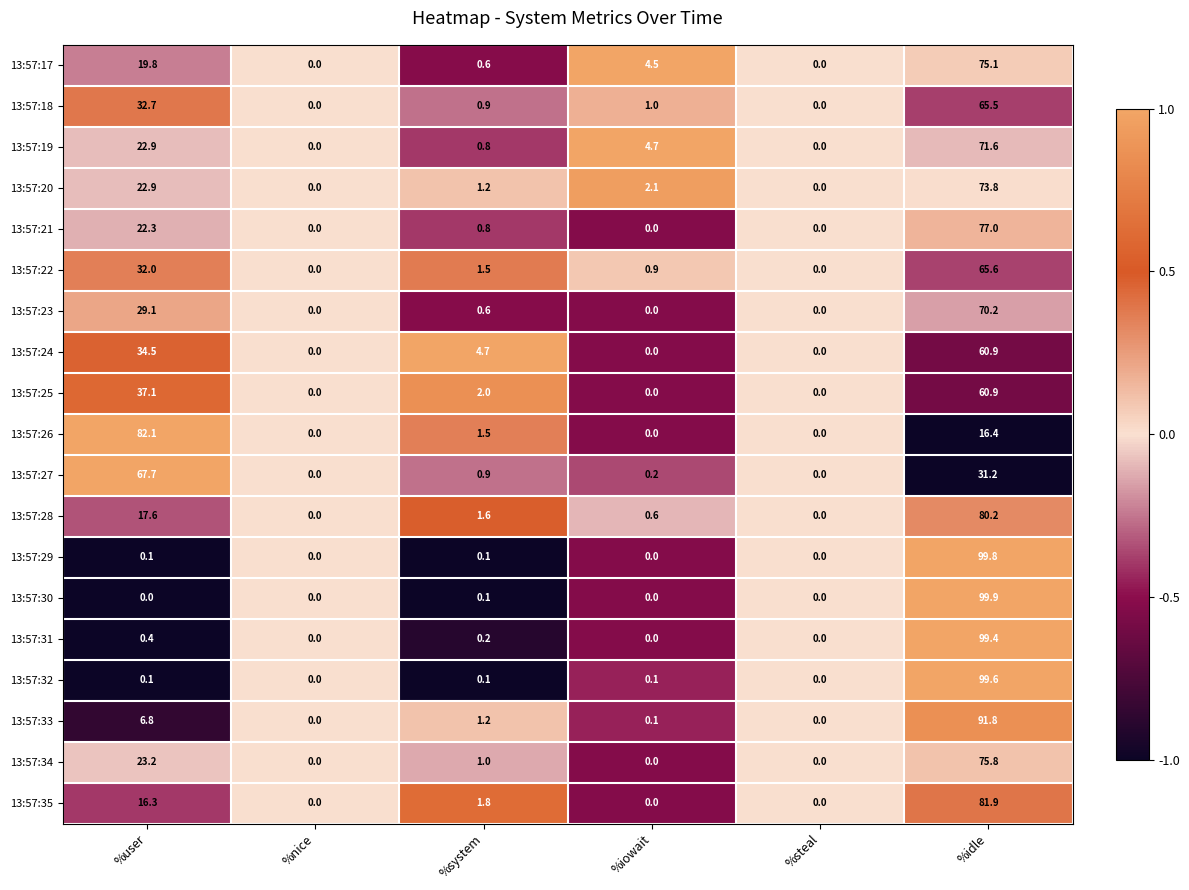

What is the difference between the highest and lowest values at %user?

82.1